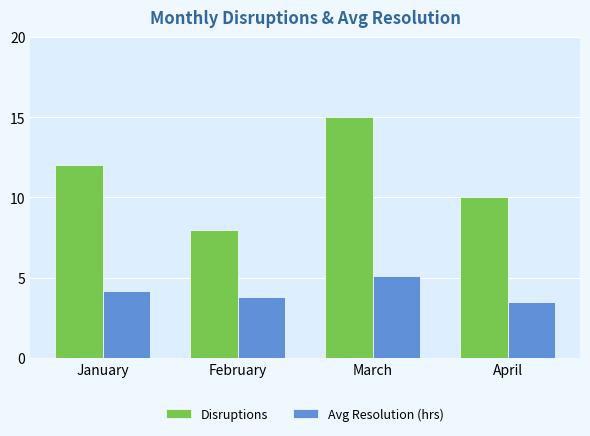

What is the sum of all Disruptions values?

45.0